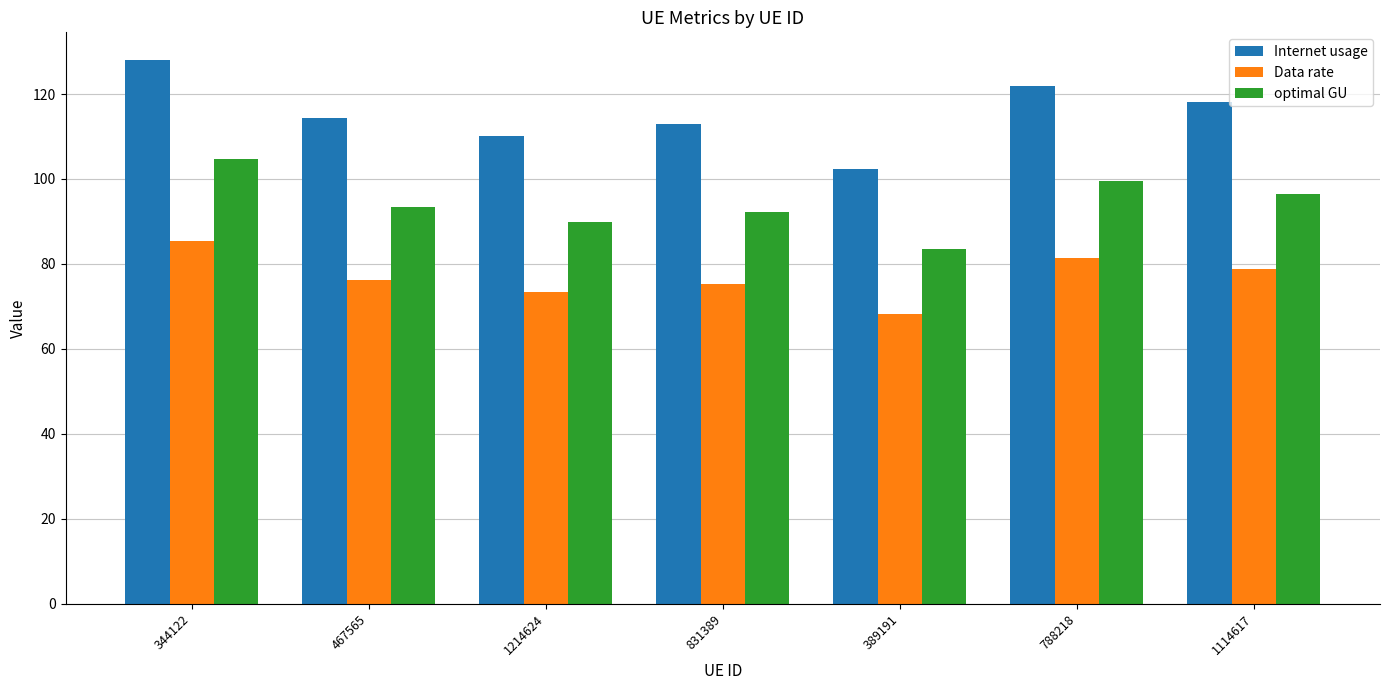

What value does the optimal GU series have at 467565?

93.4